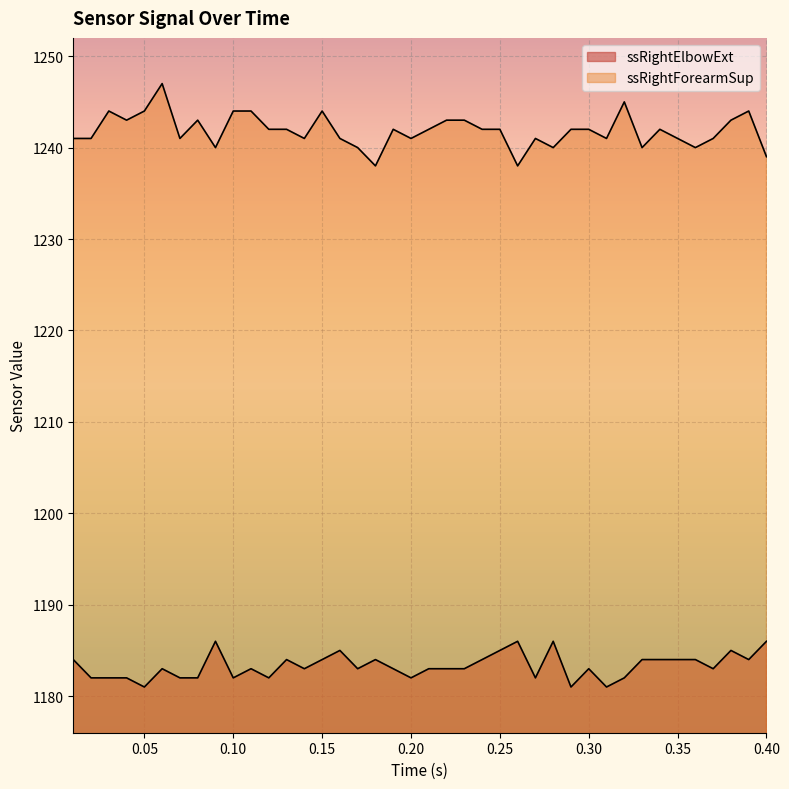

Reading left to right, list all the values displayed in this chart.

ssRightElbowExt: 1184	1182	1182	1182	1181	1183	1182	1182	1186	1182	1183	1182	1184	1183	1184	1185	1183	1184	1183	1182	1183	1183	1183	1184	1185	1186	1182	1186	1181	1183	1181	1182	1184	1184	1184	1184	1183	1185	1184	1186
ssRightForearmSup: 1241	1241	1244	1243	1244	1247	1241	1243	1240	1244	1244	1242	1242	1241	1244	1241	1240	1238	1242	1241	1242	1243	1243	1242	1242	1238	1241	1240	1242	1242	1241	1245	1240	1242	1241	1240	1241	1243	1244	1239